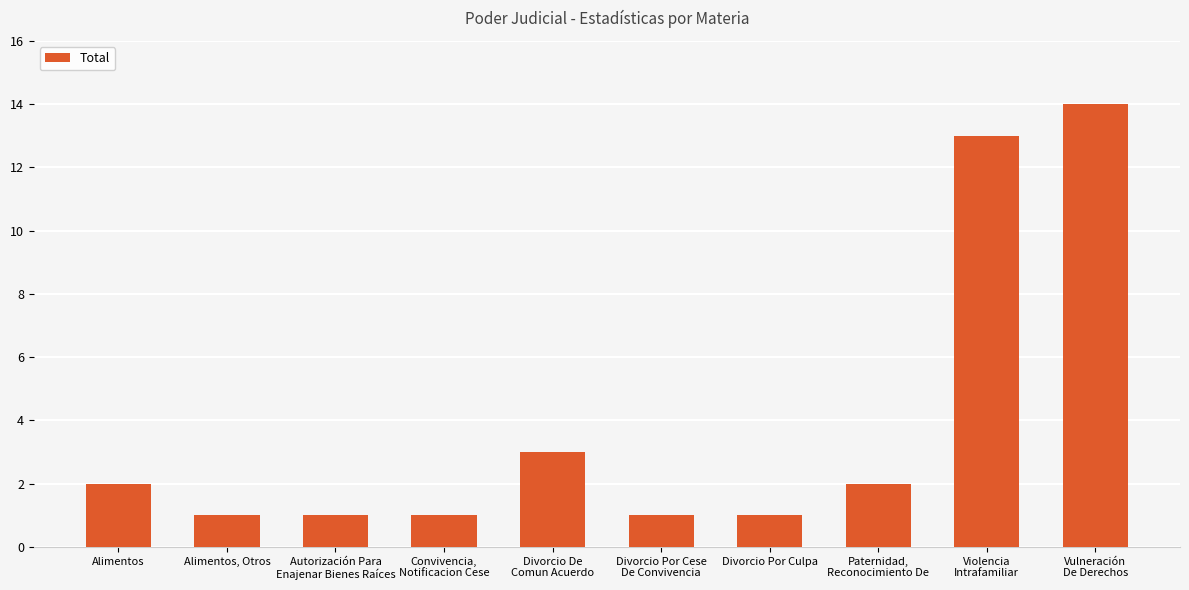

Where is the data nearest to the value 7?

Divorcio De
Comun Acuerdo